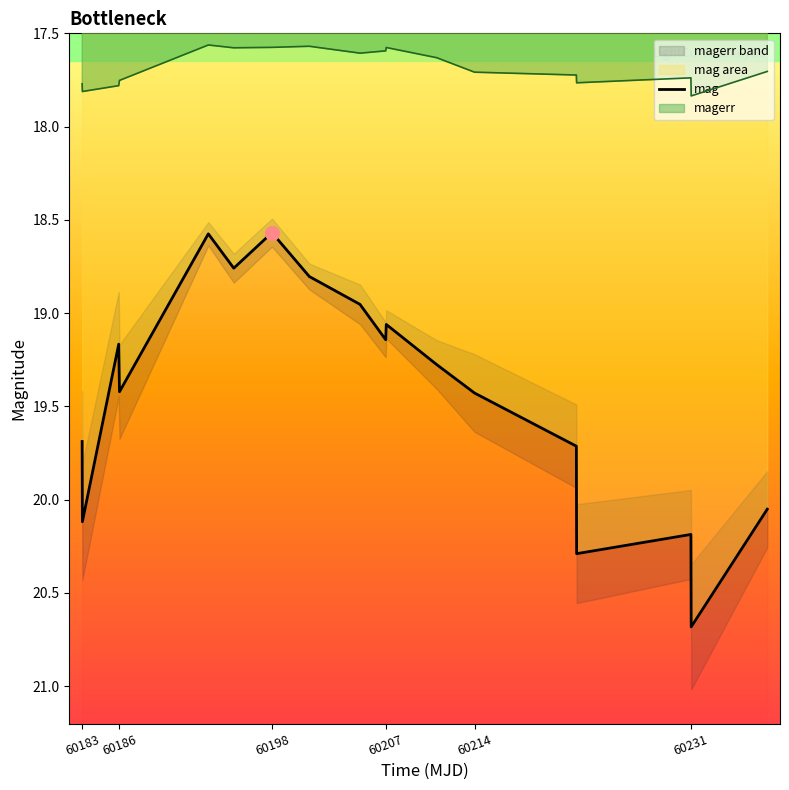

Where does the data first go above 19?

60183